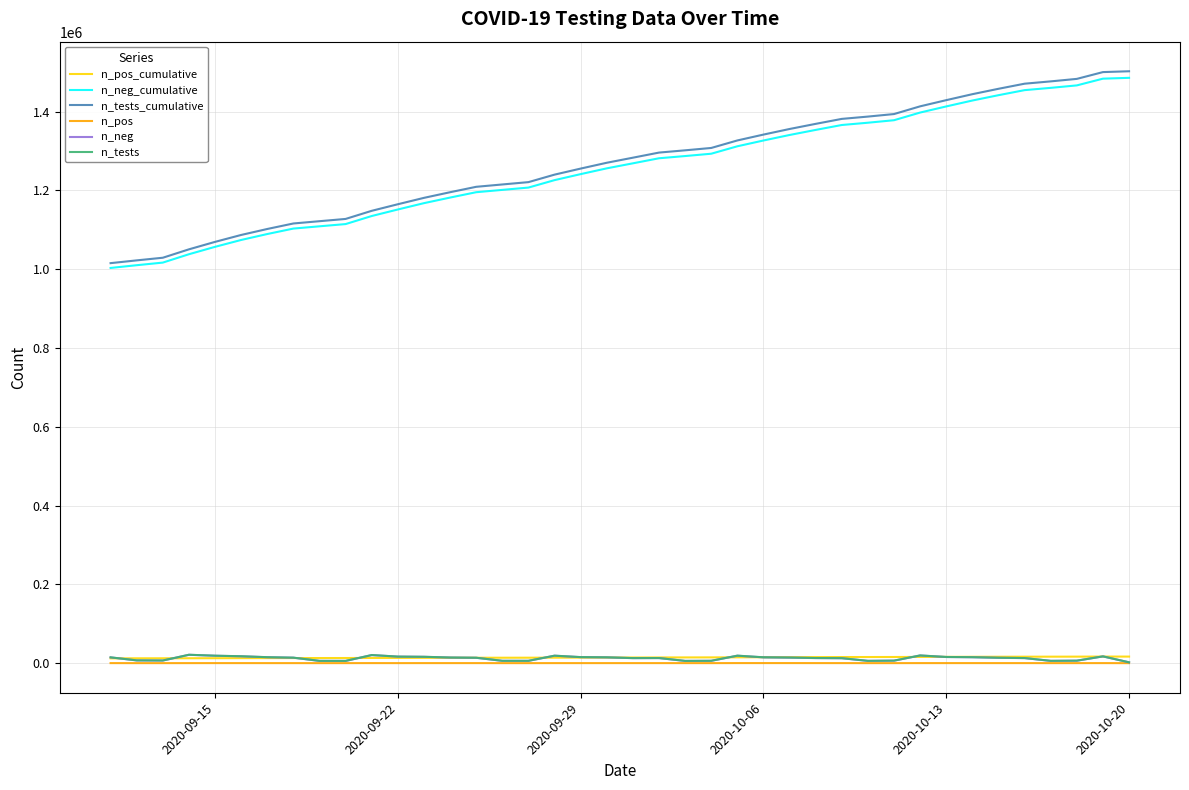

True or false: n_pos and n_neg_cumulative cross at least once.

False